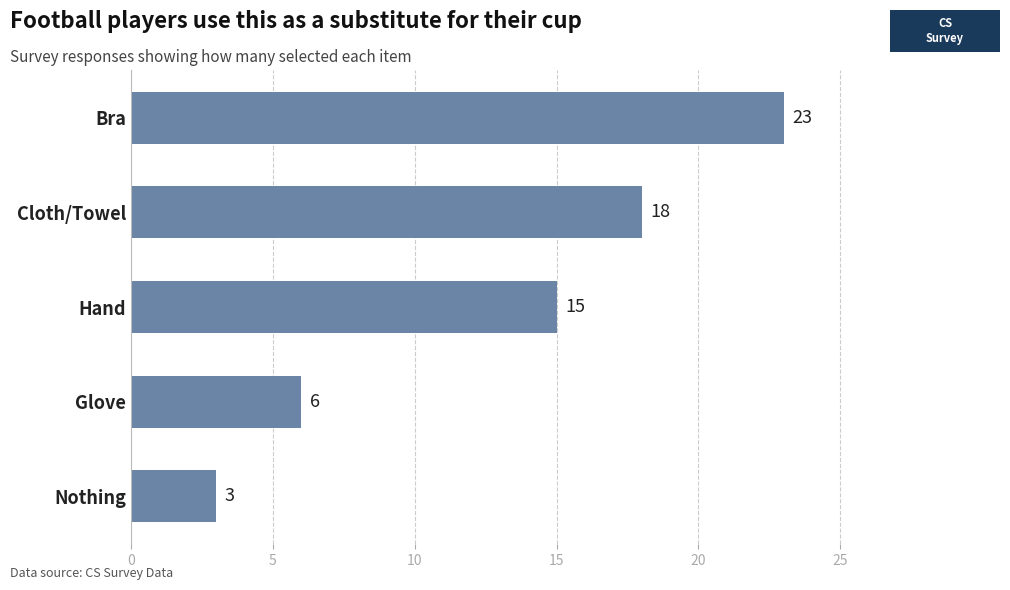

How many data points are less than 15?

2